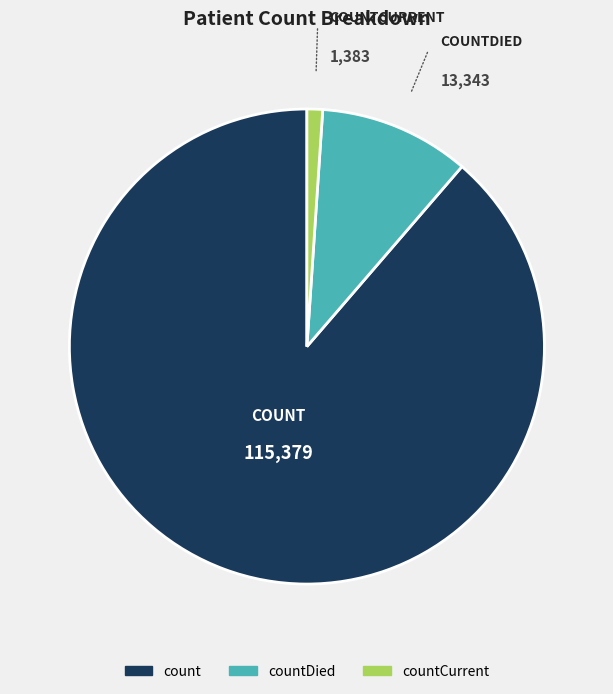

Count the number of slices in the pie.

3